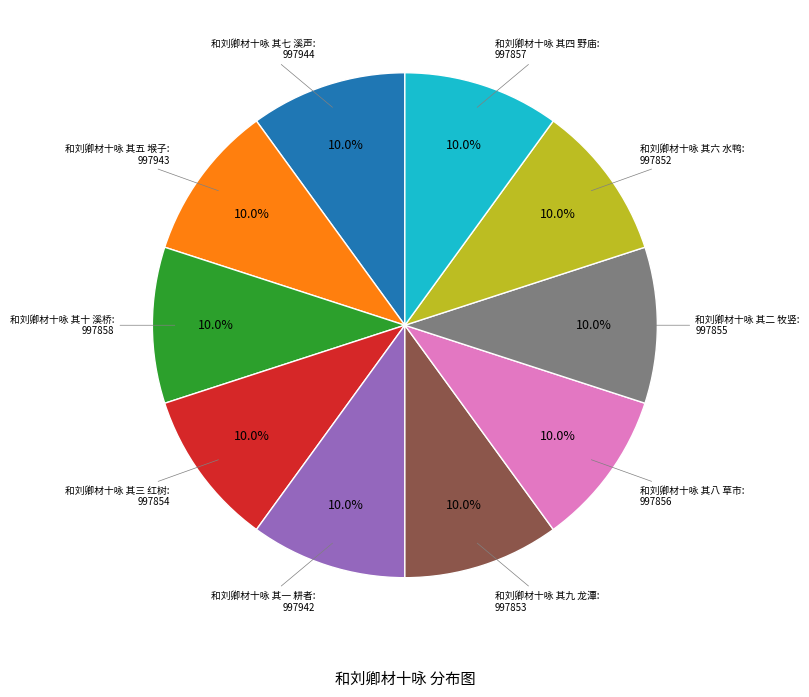

Is there a majority slice in this chart?

No